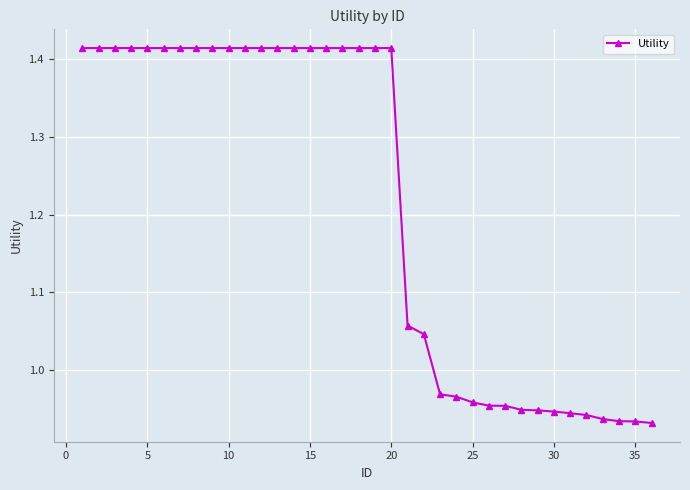

What is the sum of all values?

43.7